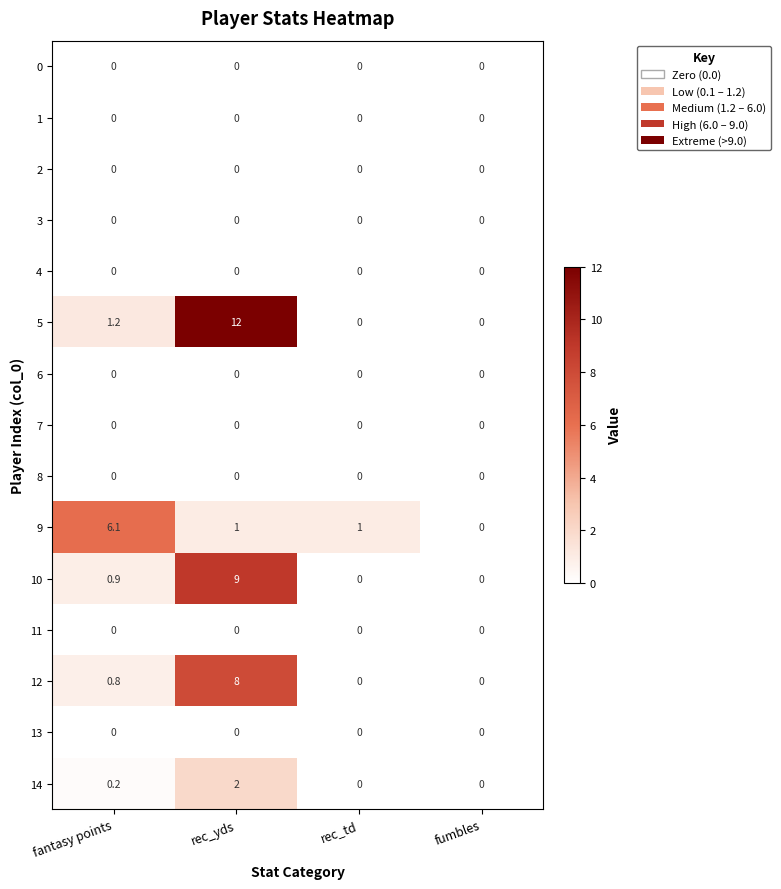

How many data points does each series have?

4